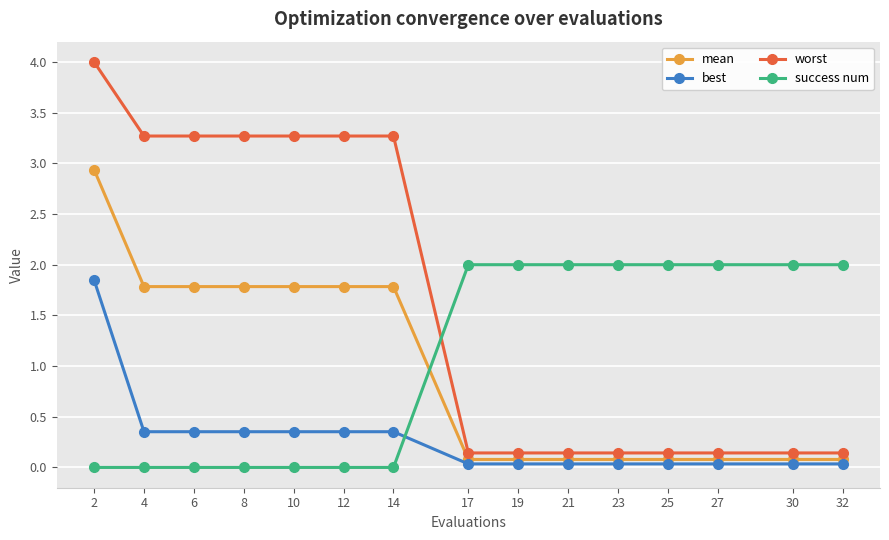

At which category is the sum across all series the highest?

2